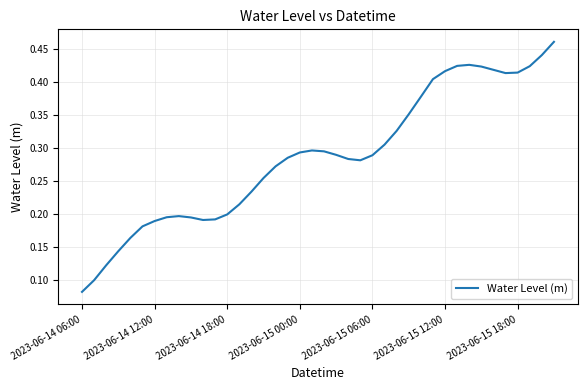

Does the chart display data point markers on the line(s)?

No